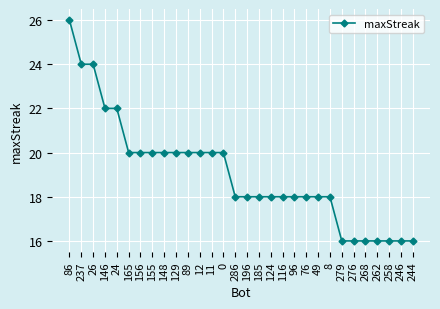

True or false: the data shows 16 at 262.

True